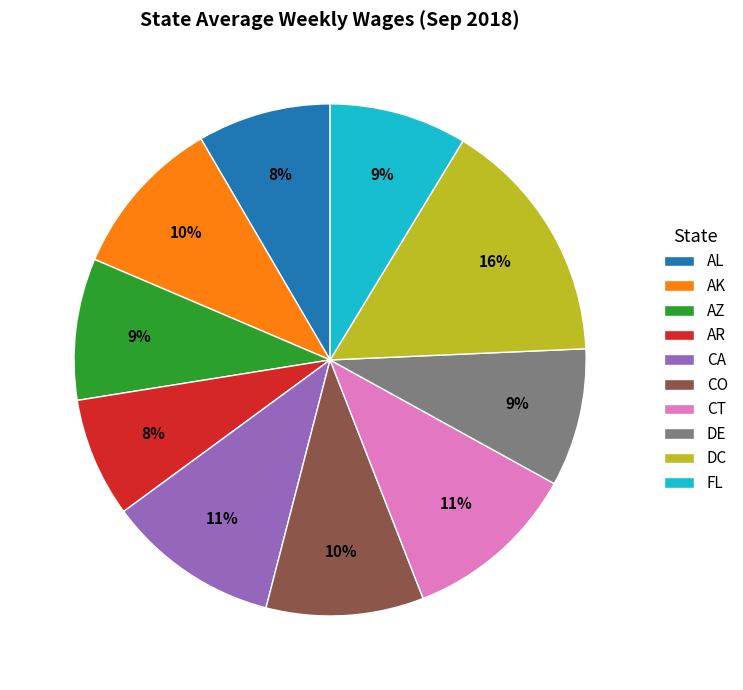

Does any single category account for the majority?

No